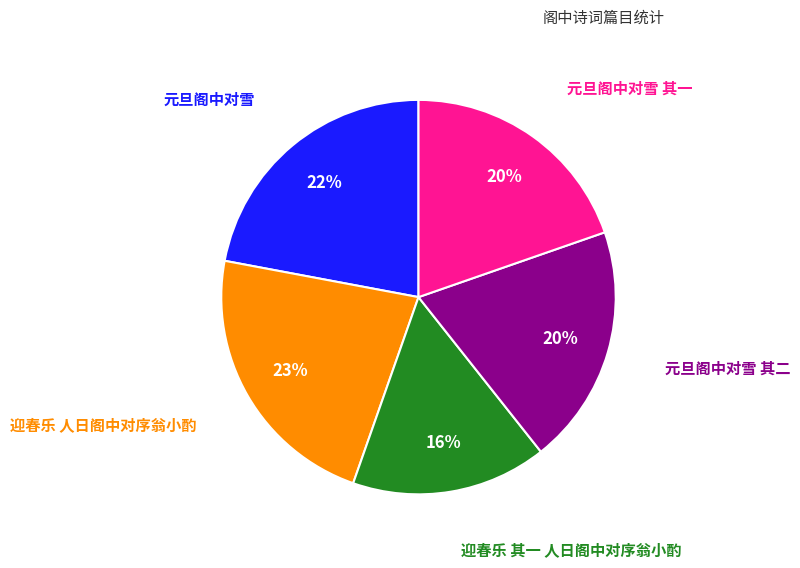

Is there a majority slice in this chart?

No